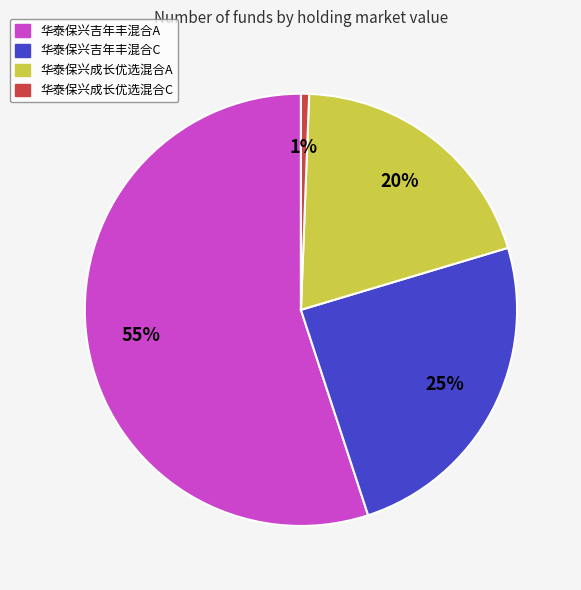

Do 华泰保兴吉年丰混合A and 华泰保兴成长优选混合A together represent more than half of the pie?

Yes